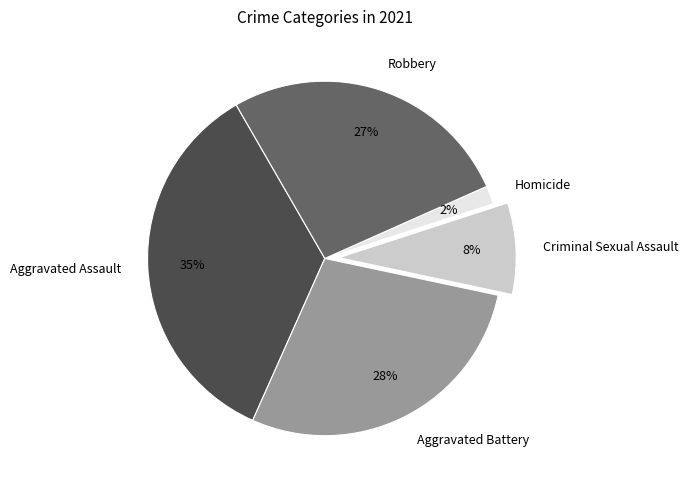

Rank the categories by value from highest to lowest.

Aggravated Assault, Aggravated Battery, Robbery, Criminal Sexual Assault, Homicide